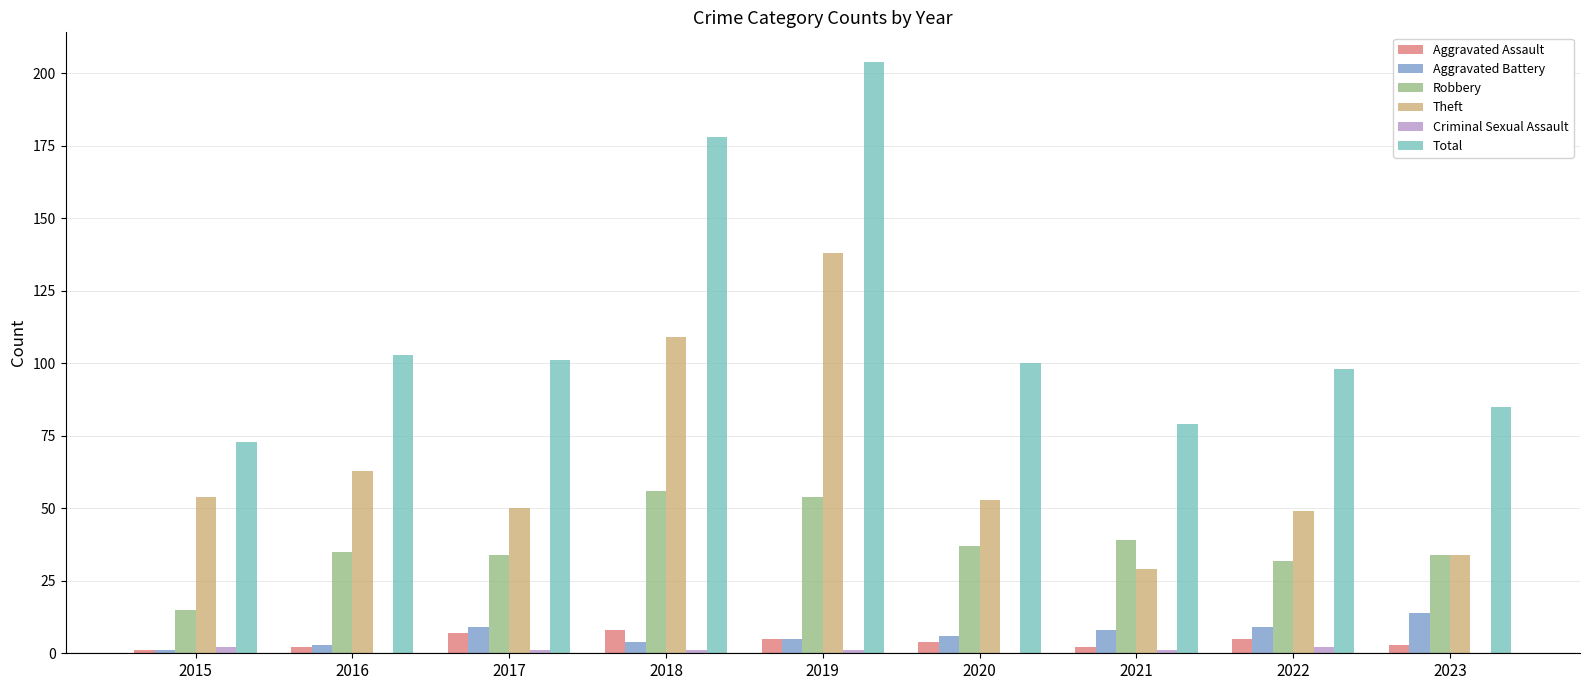

At which label does Total first exceed 100?

2016